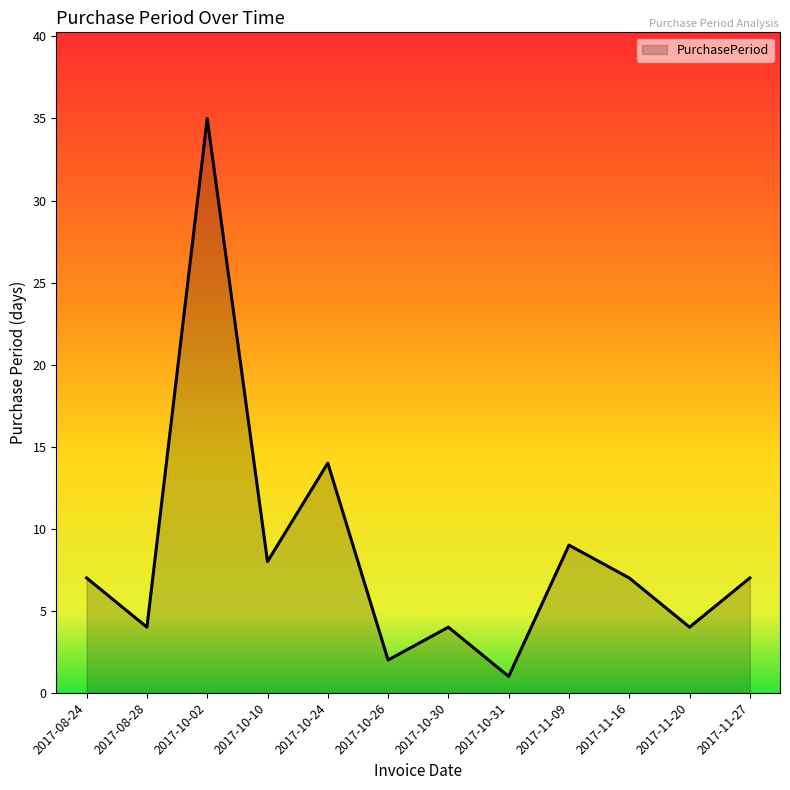

What position from the left is 2017-11-09?

9